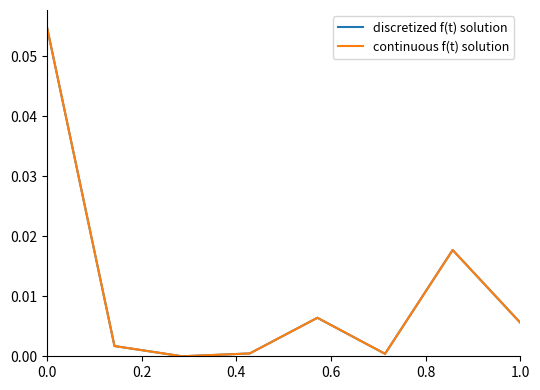

In continuous f(t) solution, how many points are higher than both neighbors (excluding endpoints)?

2